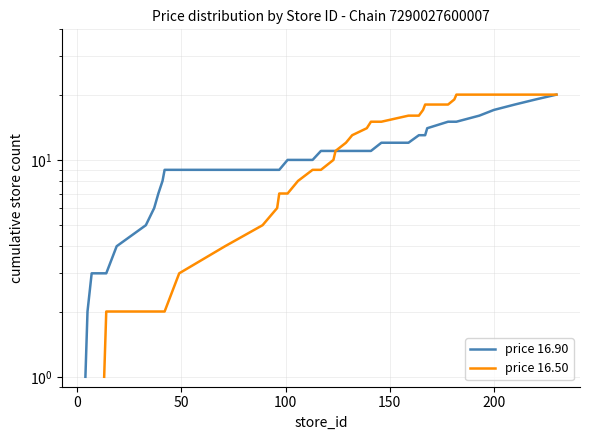

What is the greatest value displayed?

20.0